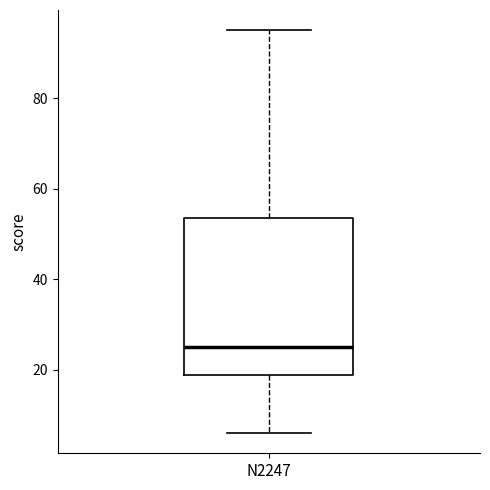

Read this box plot against the y-axis: the position of the median line, the range covered by the box, and the ends of both whiskers. The values are not printed on the chart, so give them approximately, as read against the axis.

median 26, box 18 to 54, whiskers 6 to 96